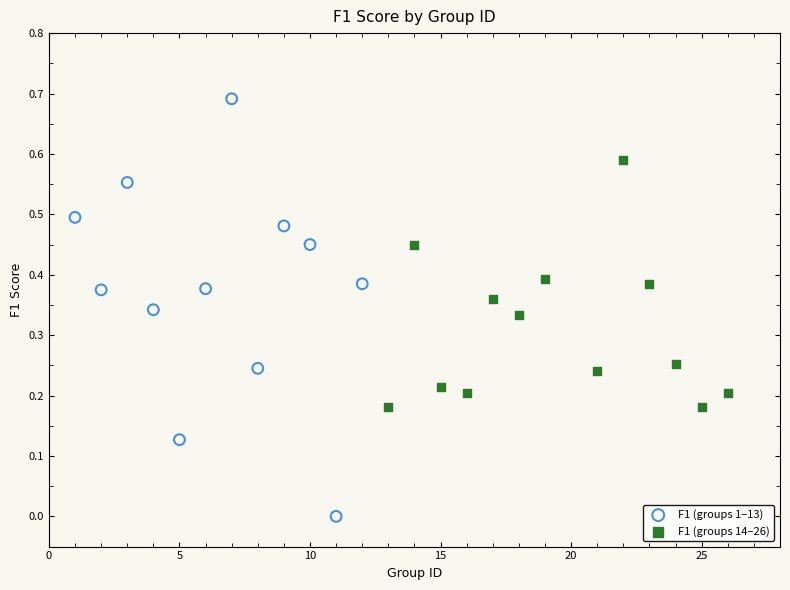

Which series reaches the minimum Y coordinate?

F1 (groups 1–13)